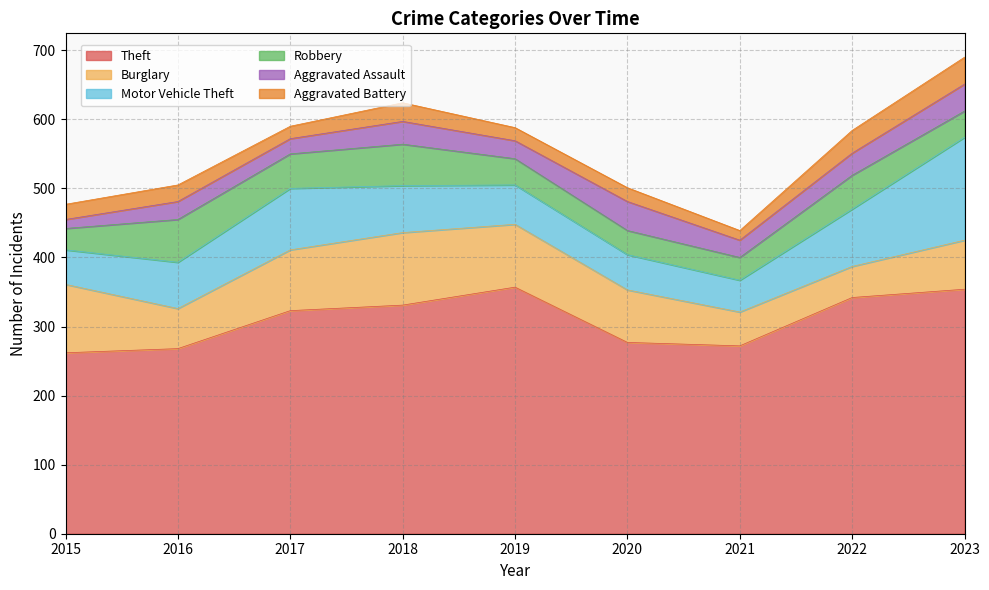

At which category does Motor Vehicle Theft reach its first local peak?

2017